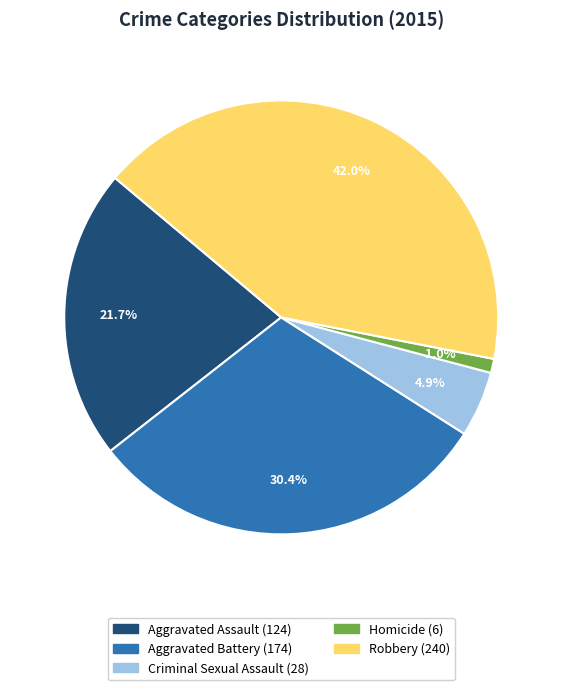

Rank the categories by value from lowest to highest.

Homicide, Criminal Sexual Assault, Aggravated Assault, Aggravated Battery, Robbery